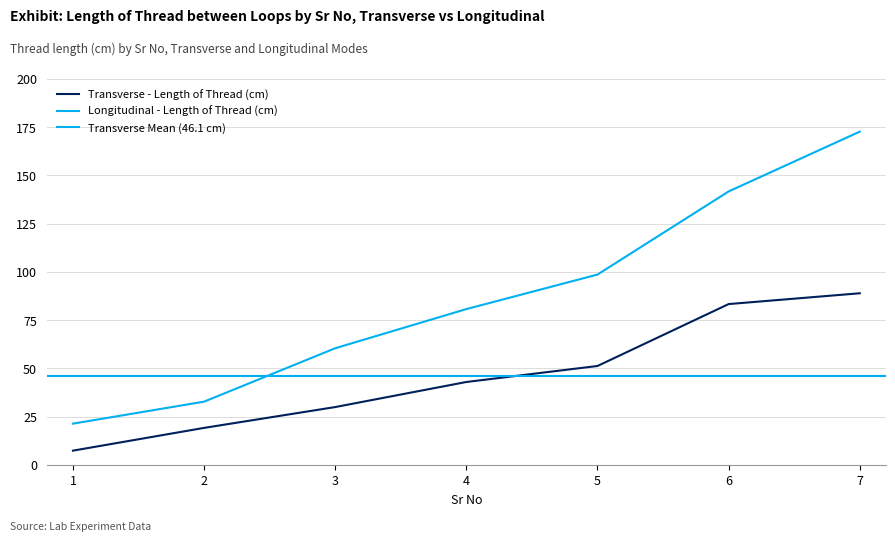

Which series has the largest total across all categories?

Longitudinal - Length of Thread (cm)